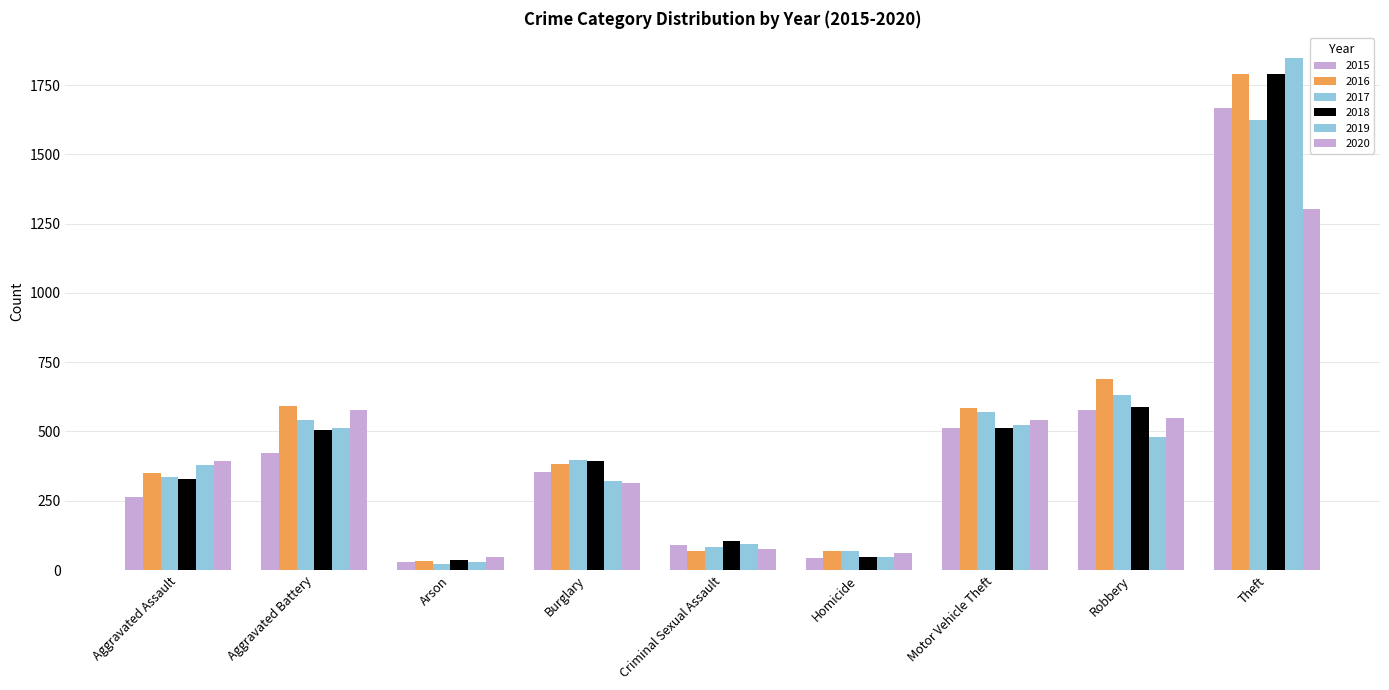

Which category has the lowest value in the 2018 series?

Arson